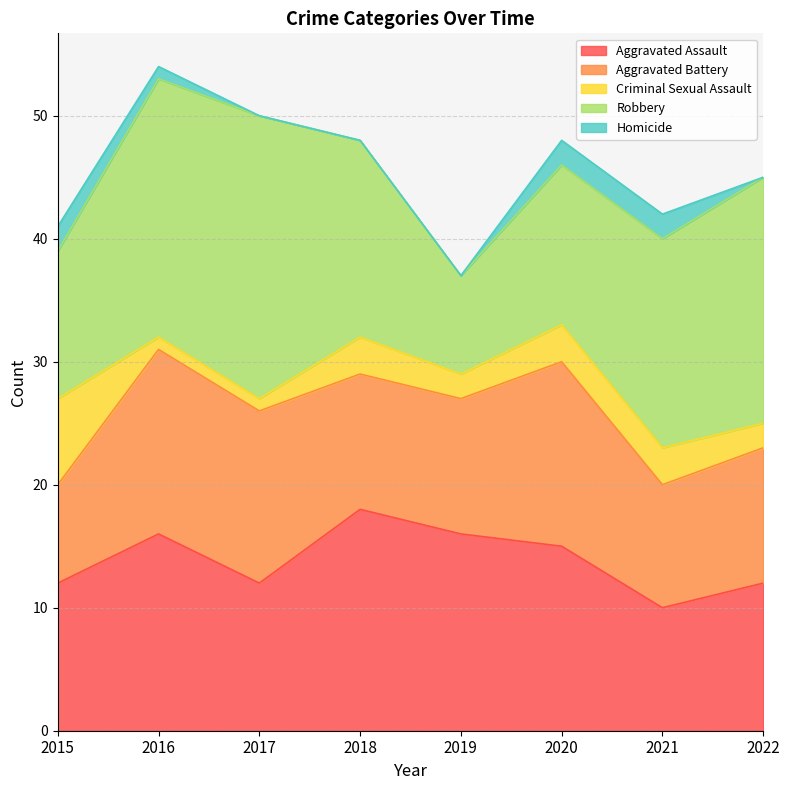

Does the chart have visible grid lines?

Yes